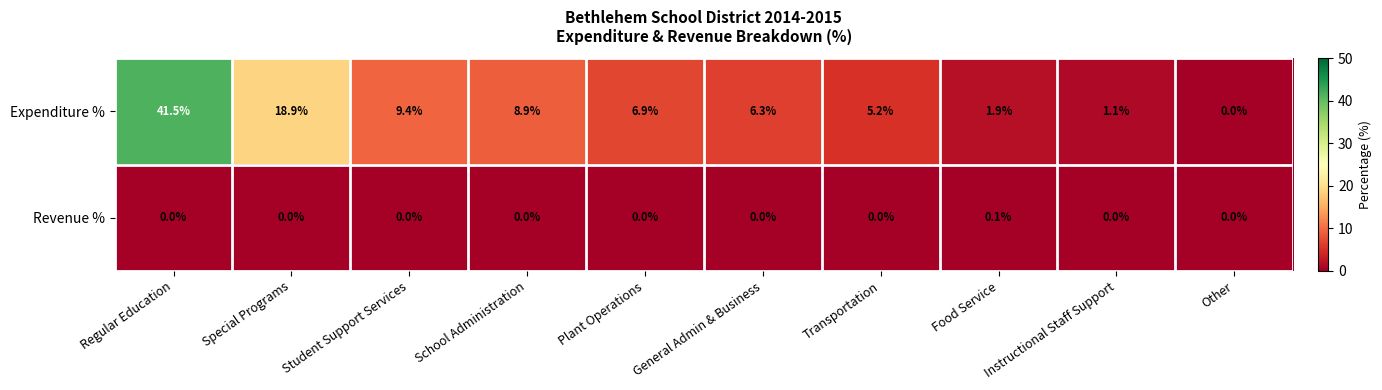

Between Regular Education and Special Programs, which series saw the biggest shift?

Expenditure %